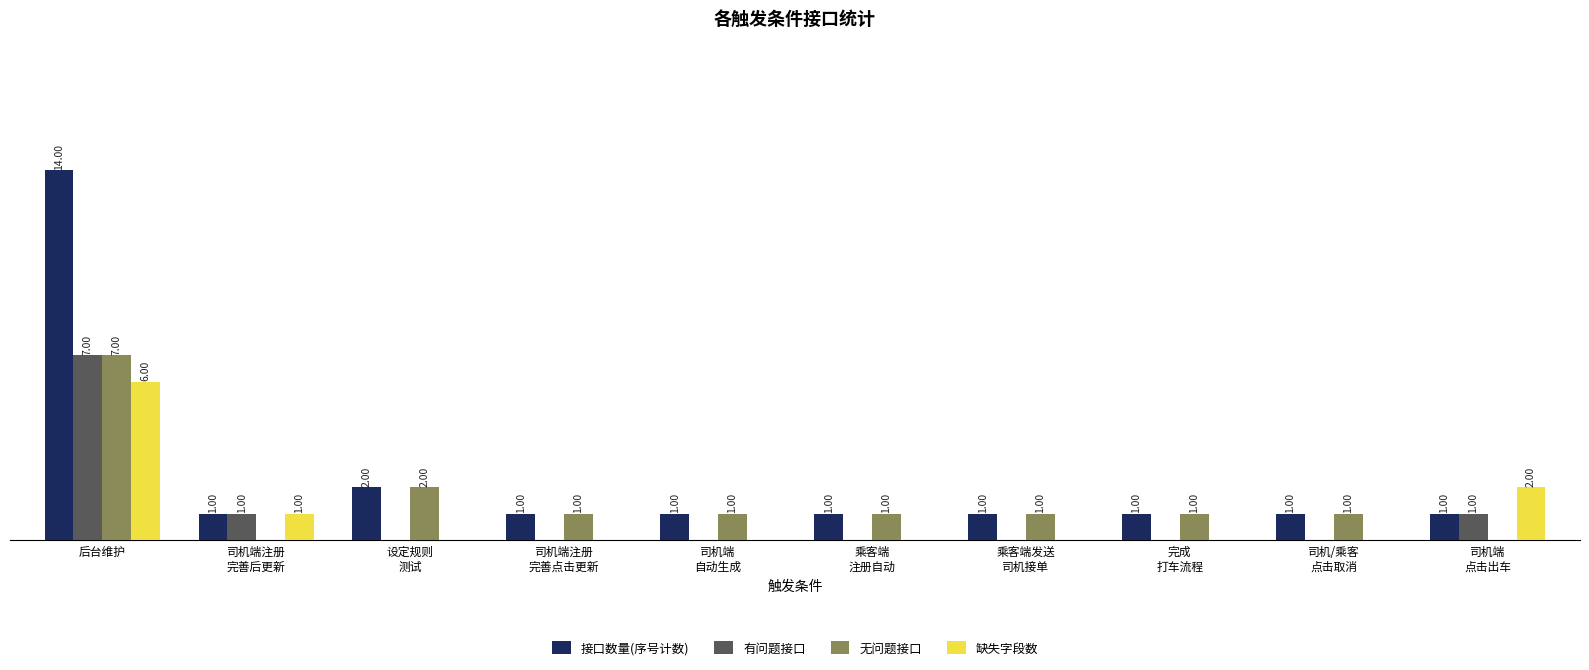

Which label corresponds to the largest value in the chart?

后台维护